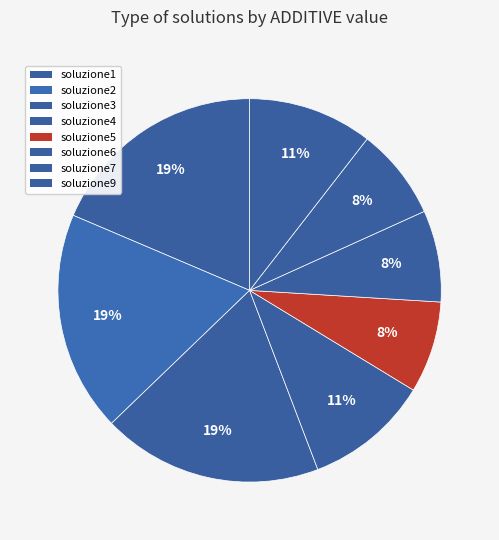

Count the number of slices in the pie.

8